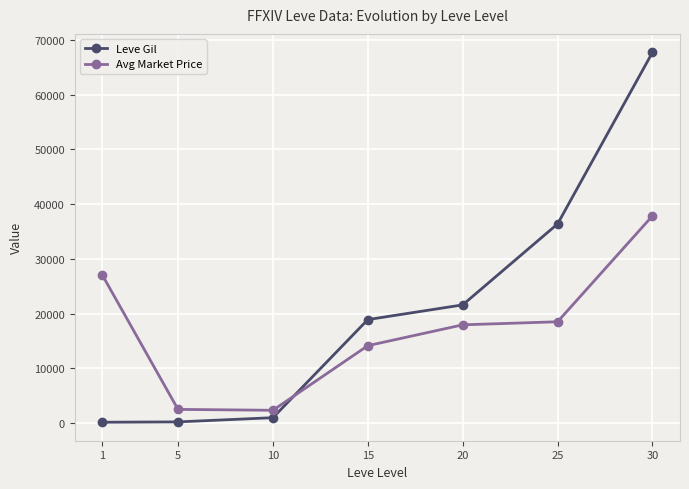

What value does the Leve Gil series have at 10?

990